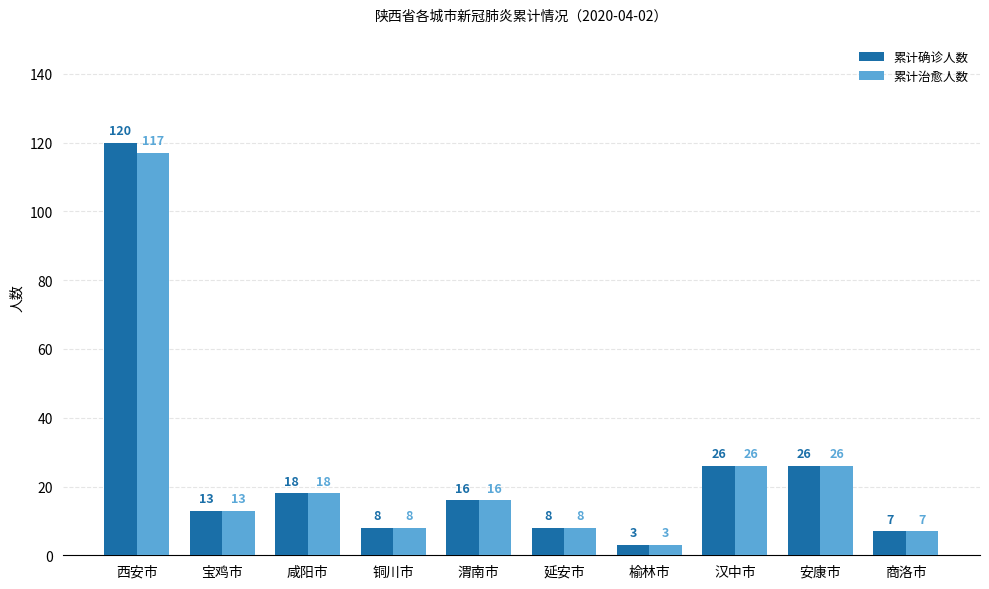

Reading left to right, transcribe all the data shown in this chart.

累计确诊人数: 120	13	18	8	16	8	3	26	26	7
累计治愈人数: 117	13	18	8	16	8	3	26	26	7